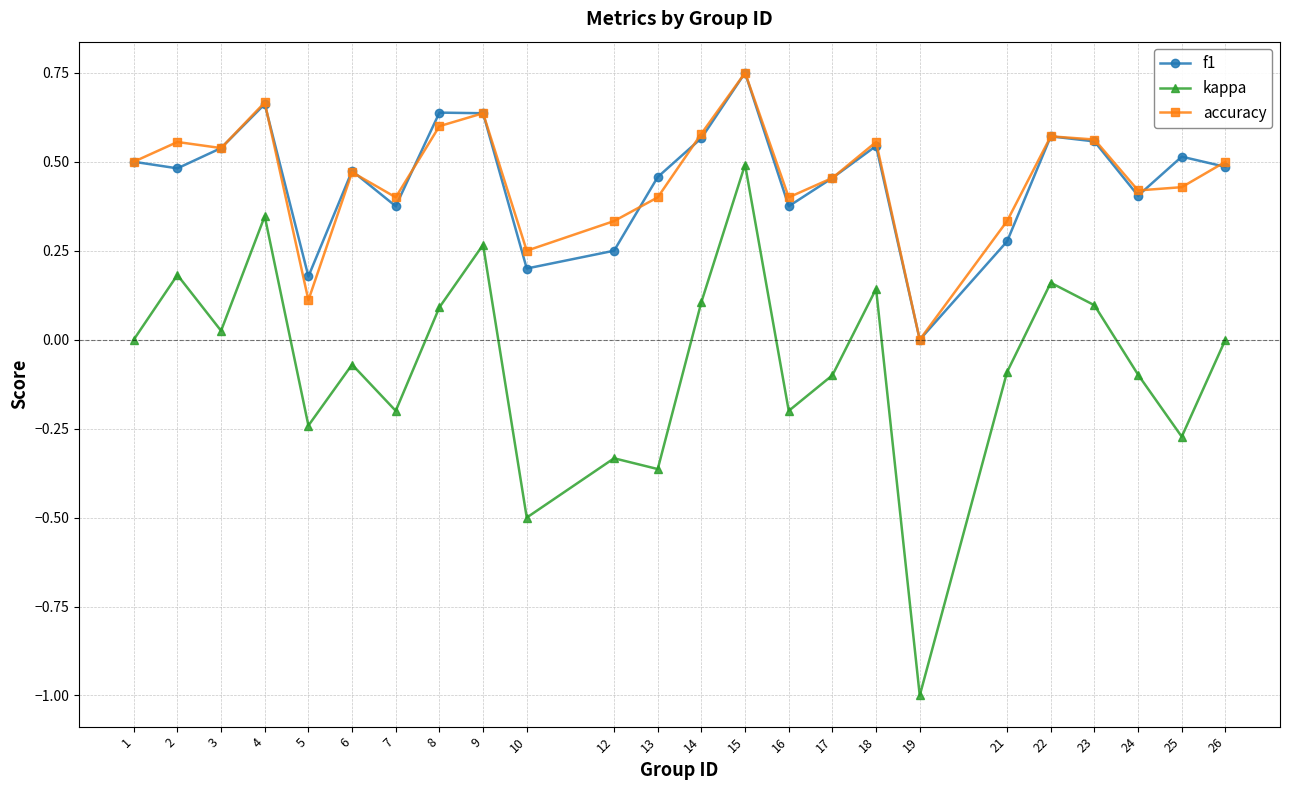

Which label corresponds to the largest value in the chart?

15